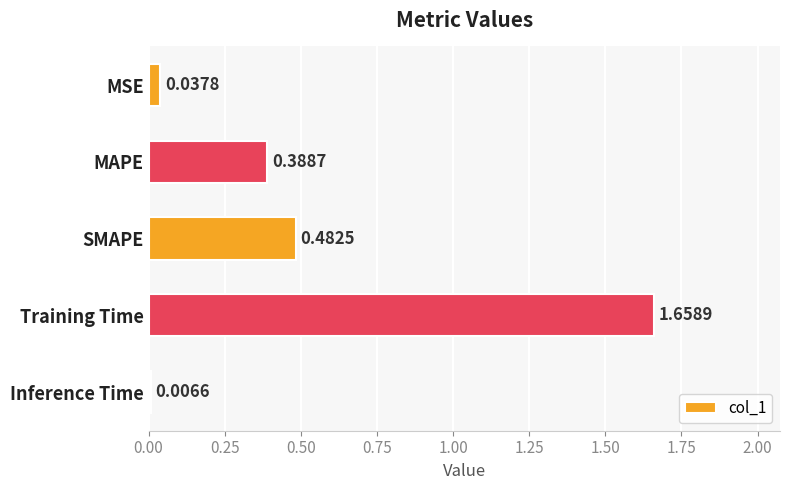

What is the label of the 4th bar from the top?

Training Time